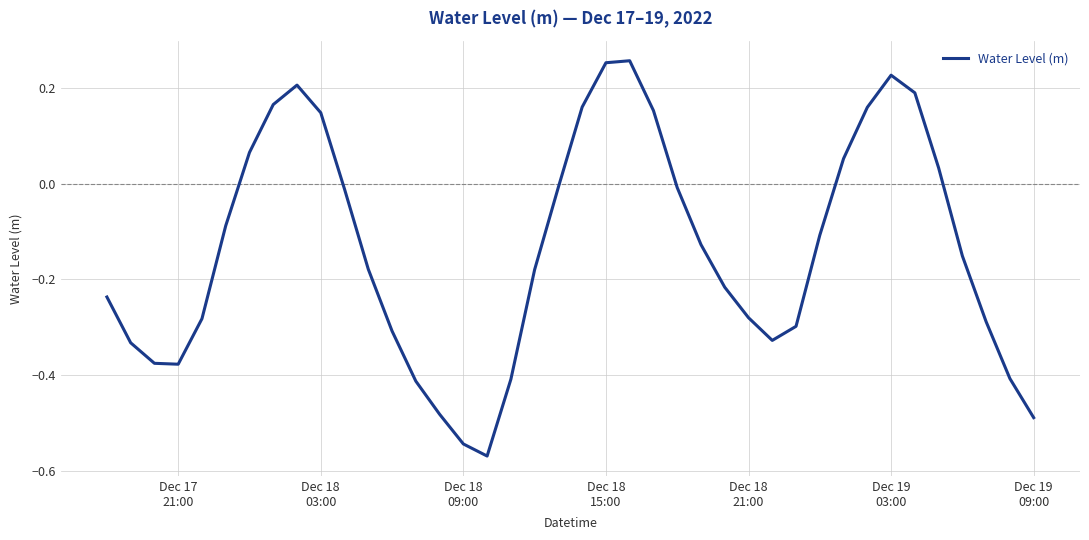

What is the difference between the maximum and minimum values?

0.8